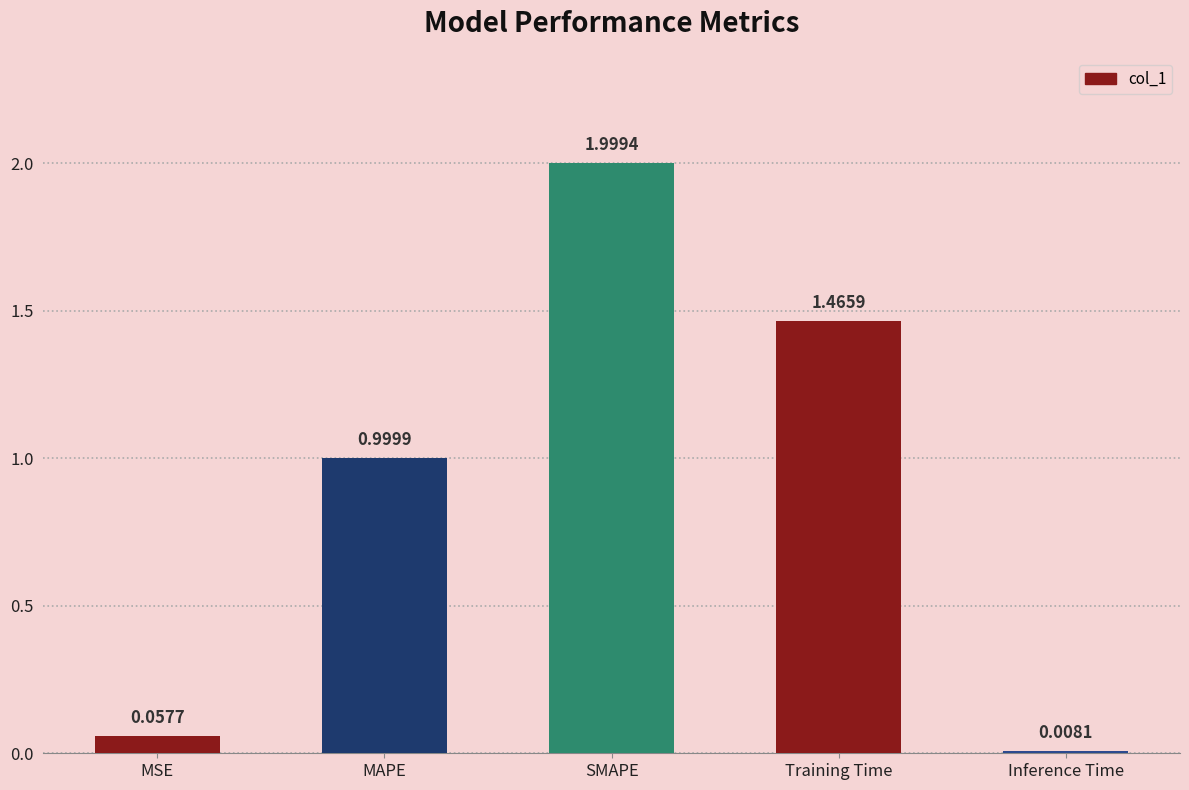

Which label corresponds to the largest value in the chart?

SMAPE